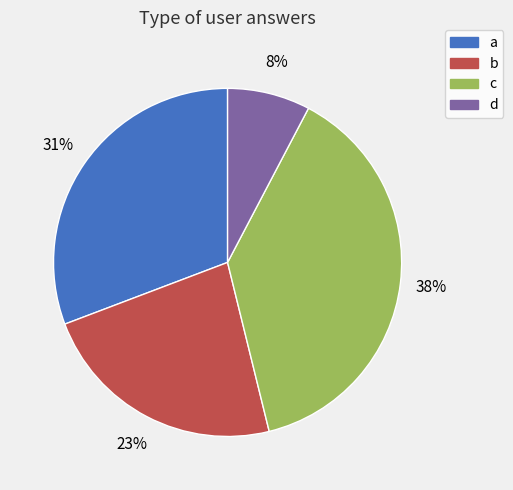

True or false: c accounts for 29% of the total.

False